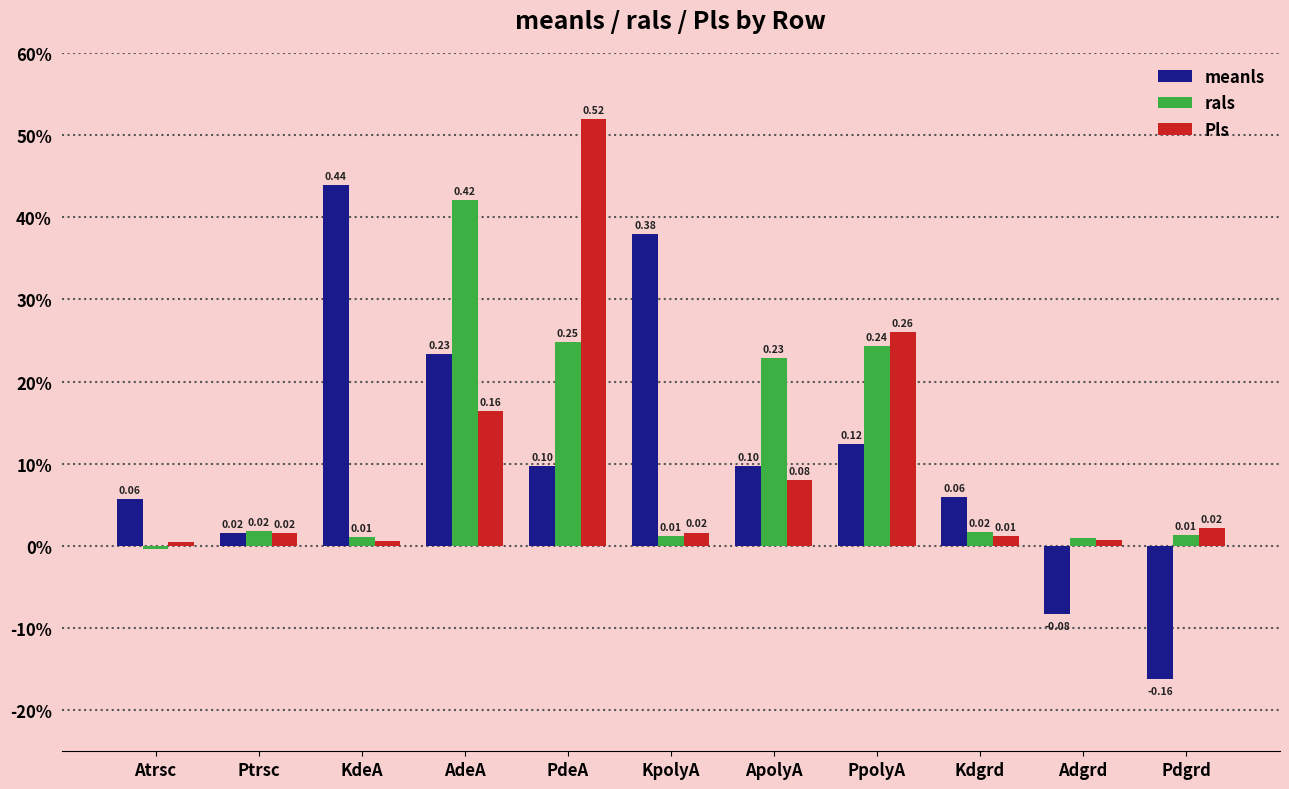

What is the lowest value of the meanls series?

-0.2